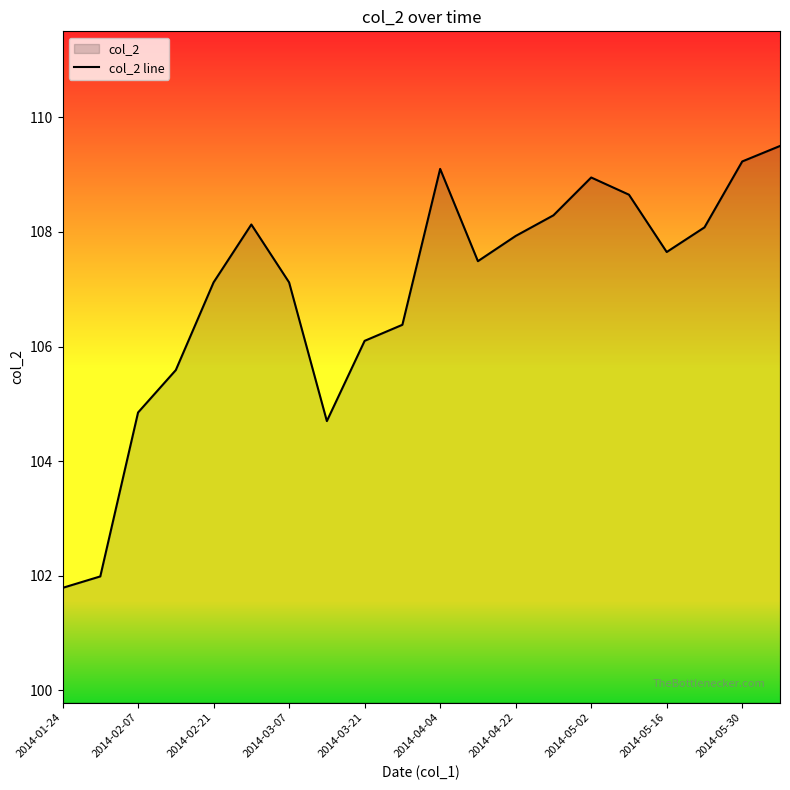

What is the minimum value shown in the chart?

101.8